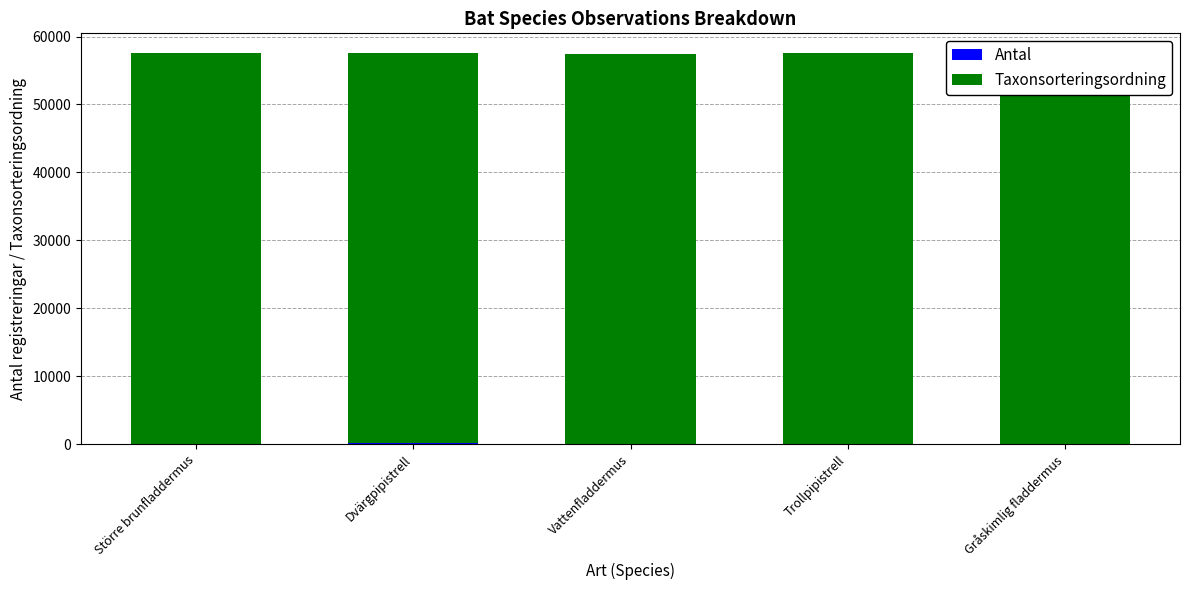

The value of Antal at Dvärgpipistrell is 91. True or false?

True